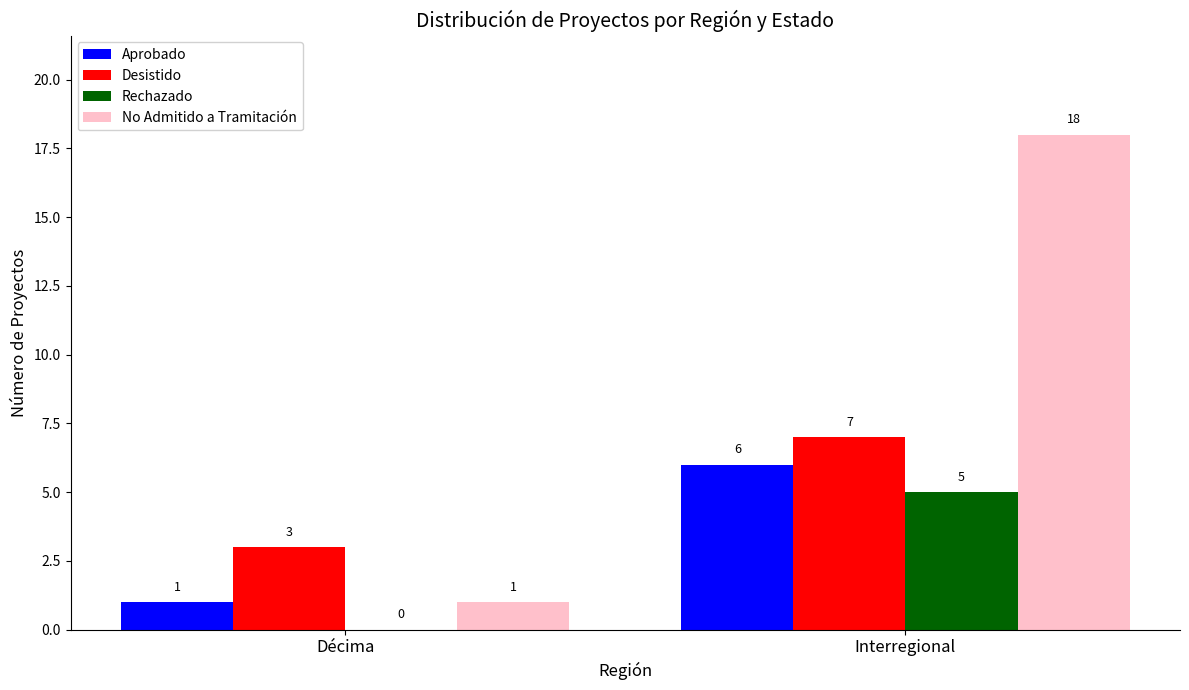

Are the bars grouped side by side (vs. stacked)?

Yes